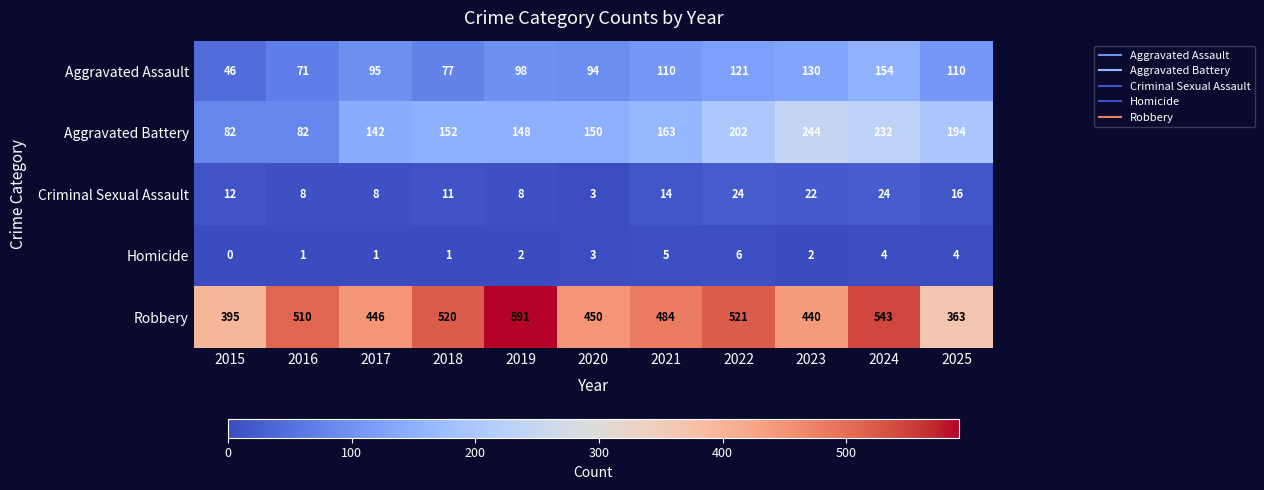

What is the difference between the maximum and second lowest values in the Homicide series?

5